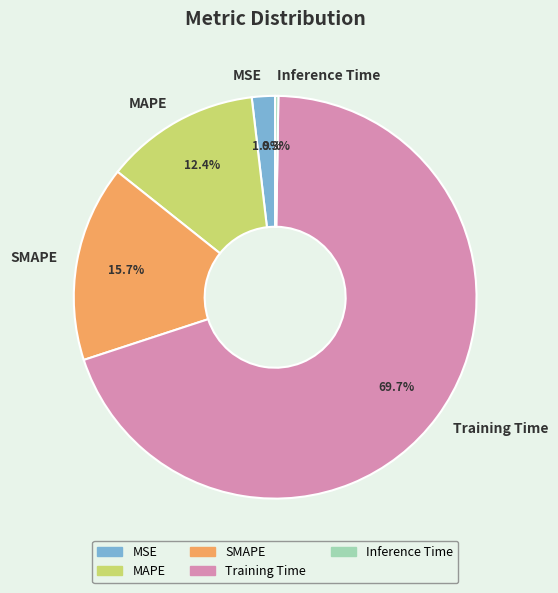

Between Training Time and SMAPE, which is larger?

Training Time